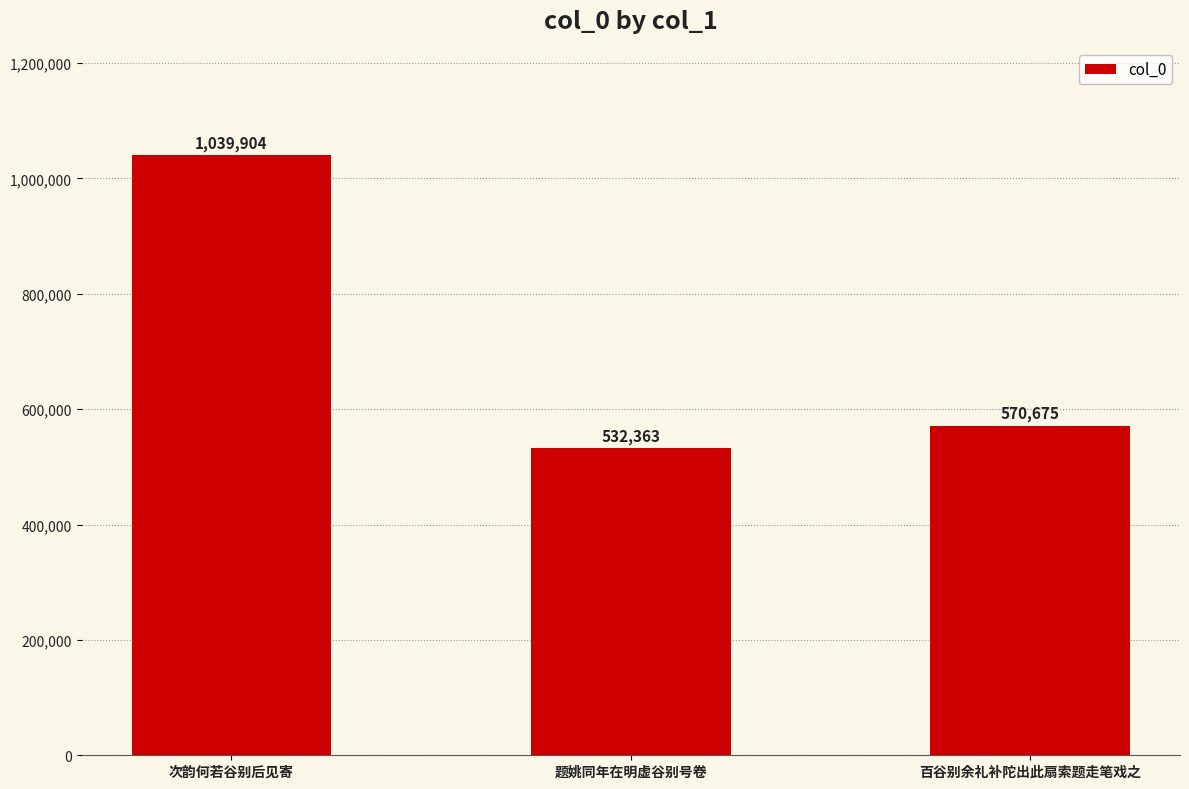

Reading left to right, list all the values displayed in this chart.

次韵何若谷别后见寄=1039904	题姚同年在明虚谷别号卷=532363	百谷别余礼补陀出此扇索题走笔戏之=570675